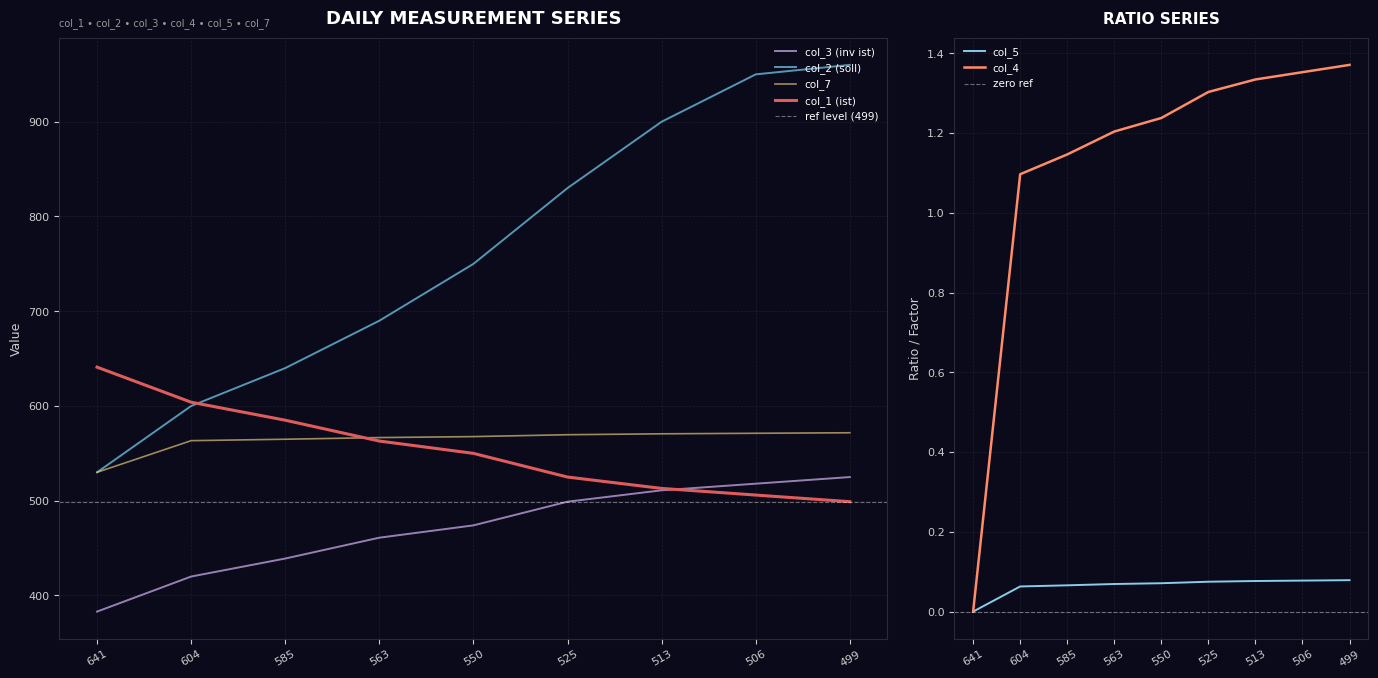

Which has a higher value, 499 or 506?

499